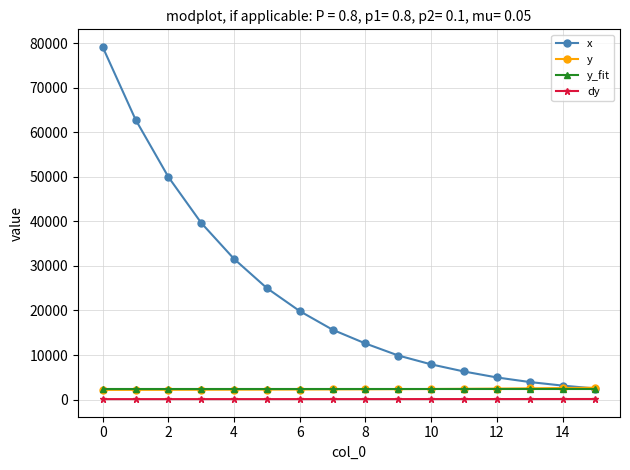

What is the highest value of the x series?

79160.2